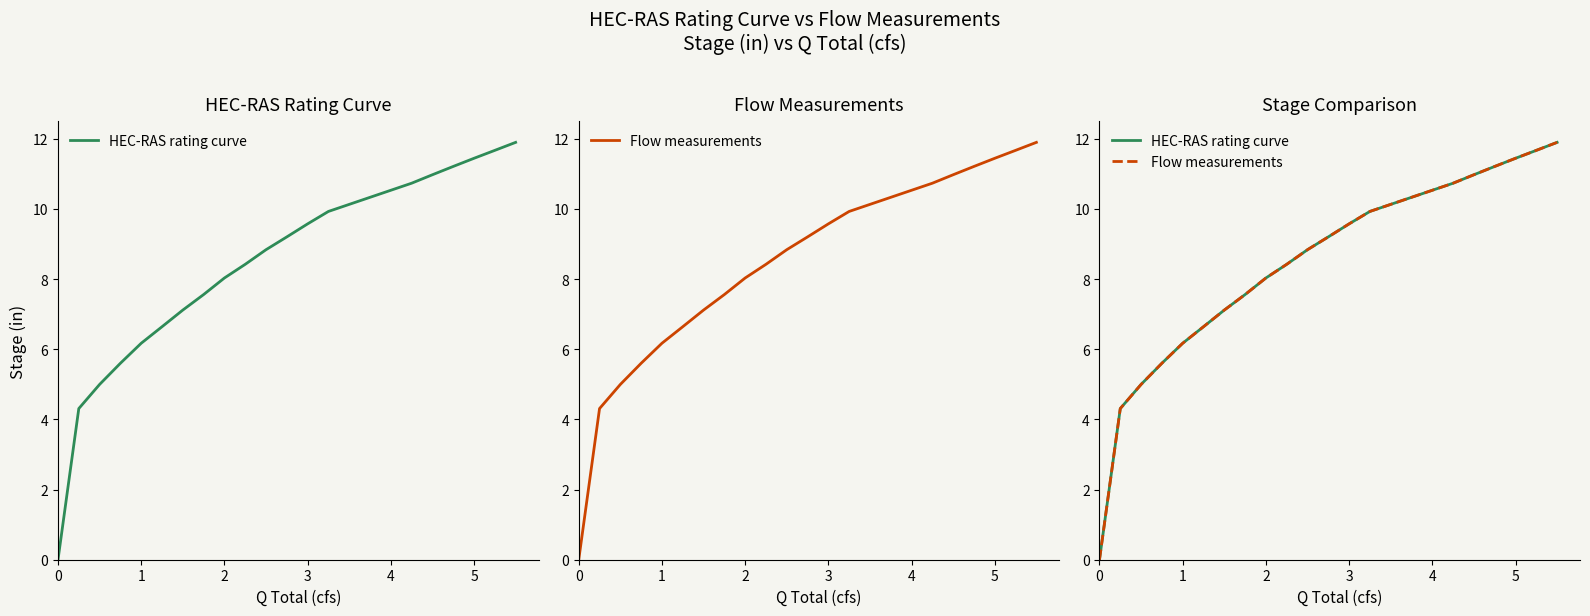

What is the value of the Flow measurements point at the 17th from the left?

11.2